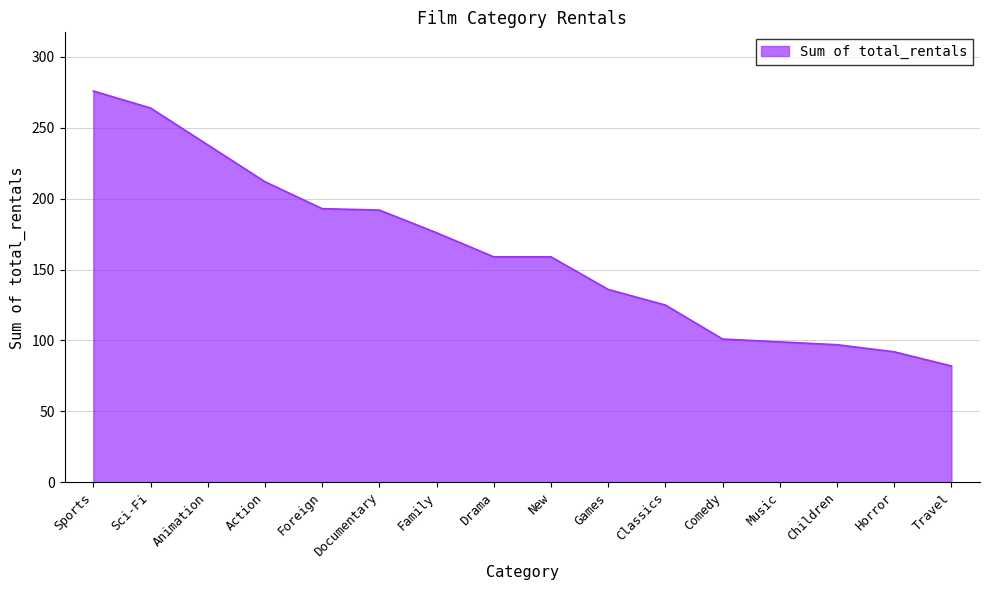

Between Classics and Action, which is larger?

Action